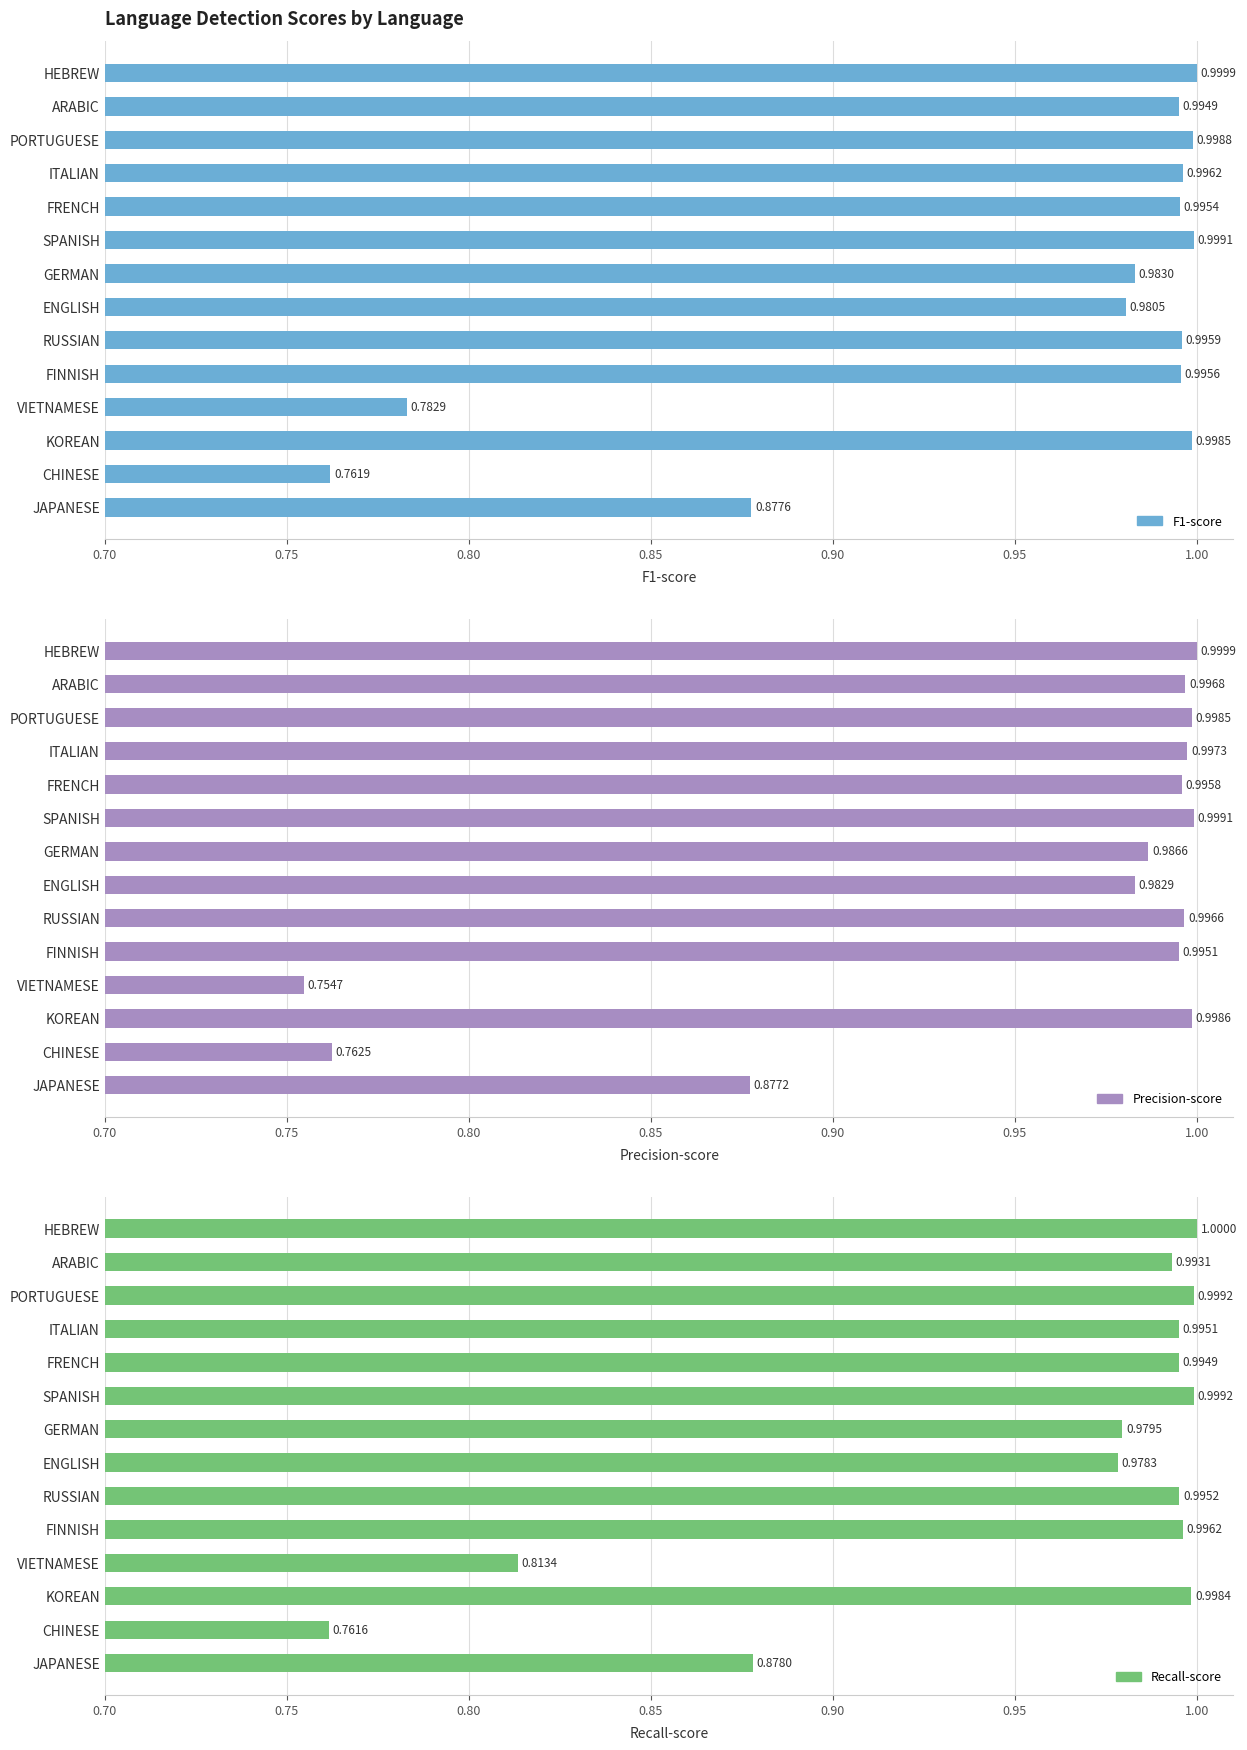

What position from the right is FRENCH?

10